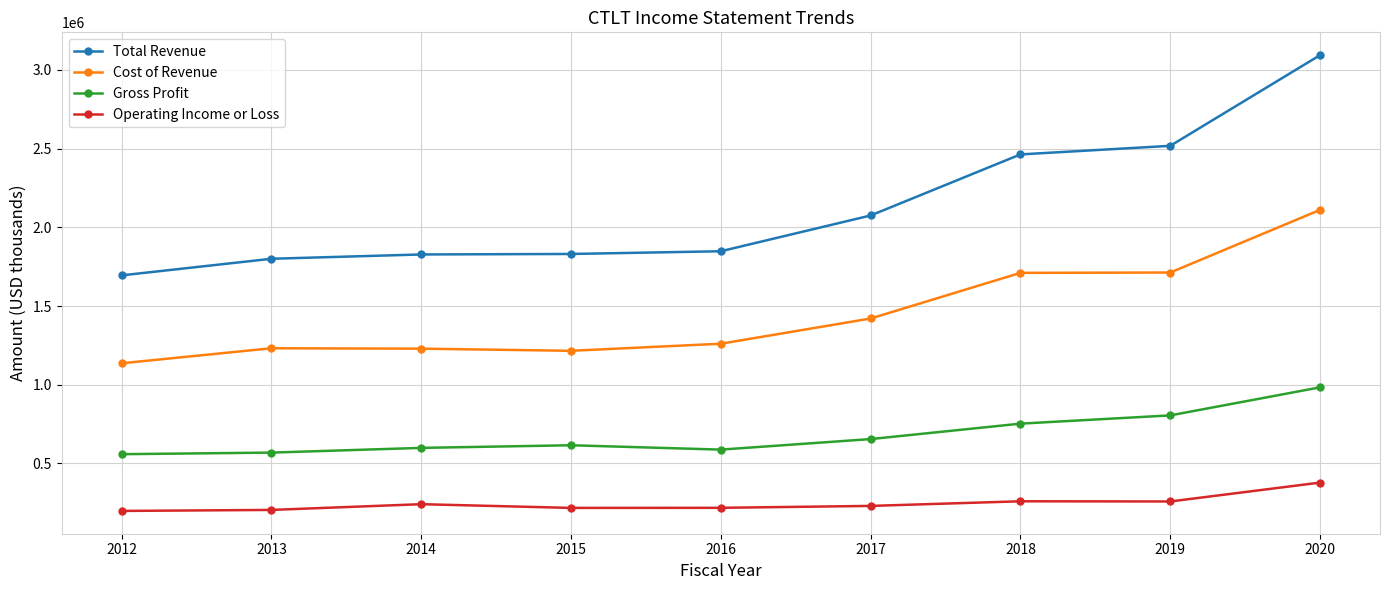

How many data points in Gross Profit are less than 615300?

4